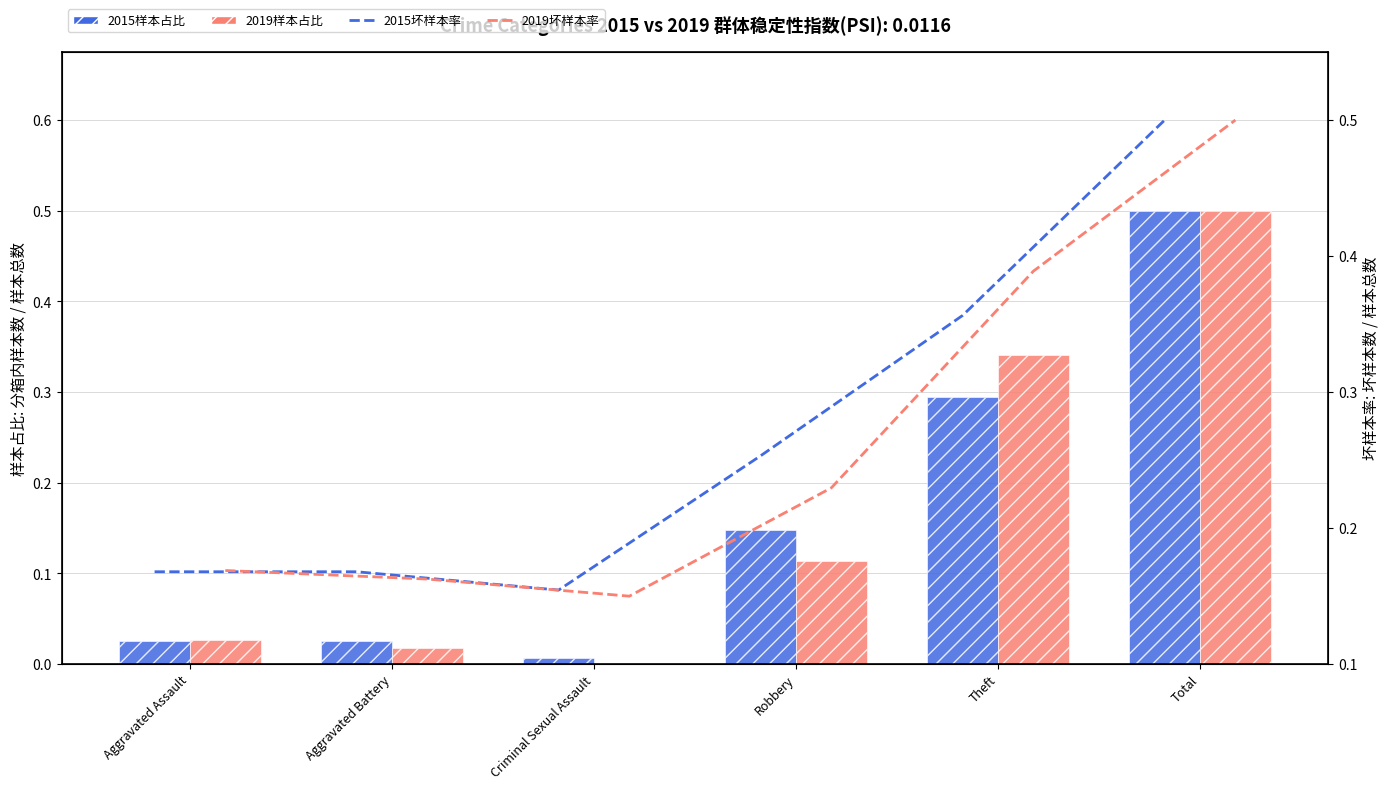

Reading right to left, list all the values displayed in this chart.

2015样本占比: 0.5	0.3	0.1	0.0	0.0	0.0
2019样本占比: 0.5	0.3	0.1	0.0	0.0	0.0
2015坏样本率: 0.5	0.4	0.3	0.2	0.2	0.2
2019坏样本率: 0.5	0.4	0.2	0.1	0.2	0.2